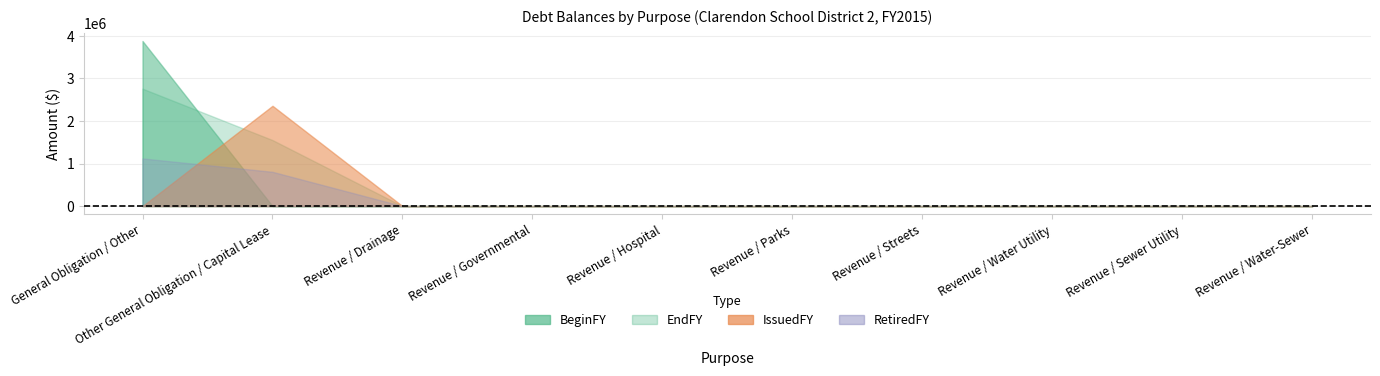

What is the label of the 7th point from the left?

Revenue / Streets